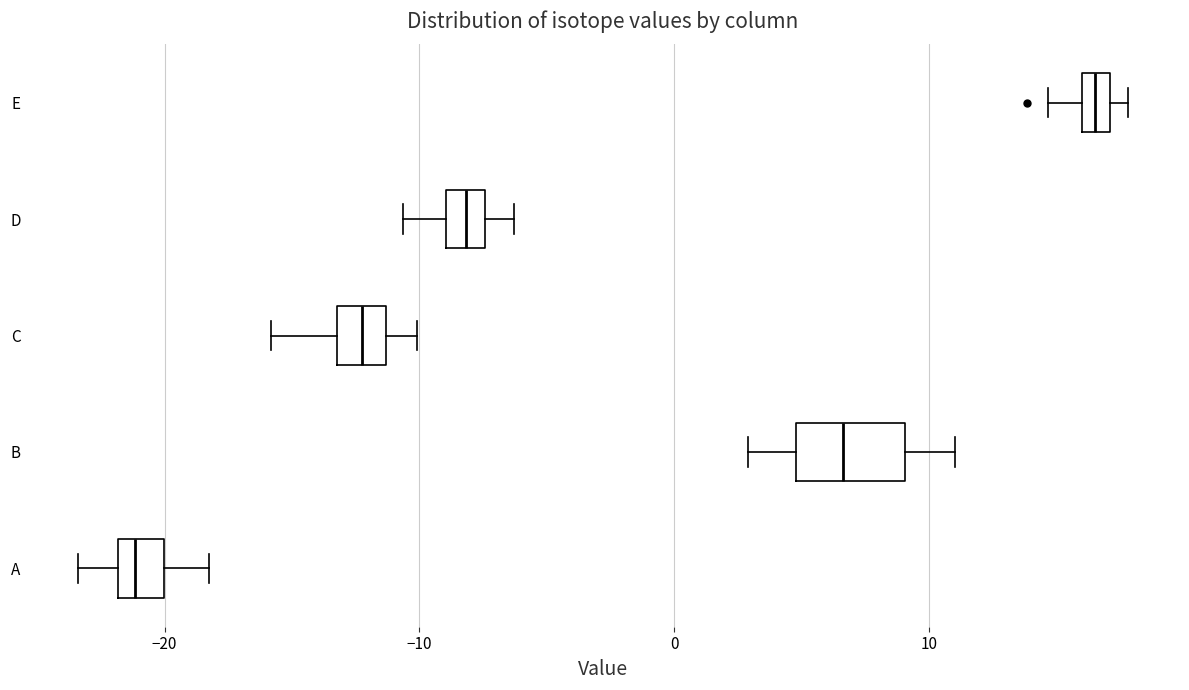

Comparing the boxes themselves (not the whiskers), which one is the widest?

B